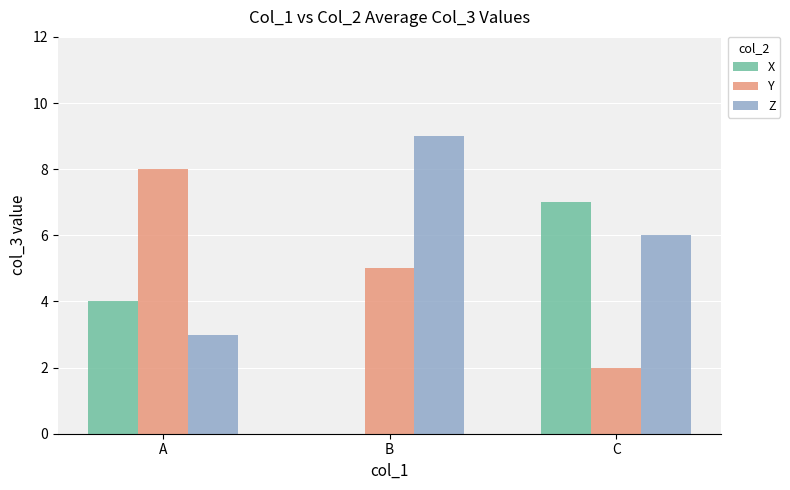

What value does the Z series have at A?

3